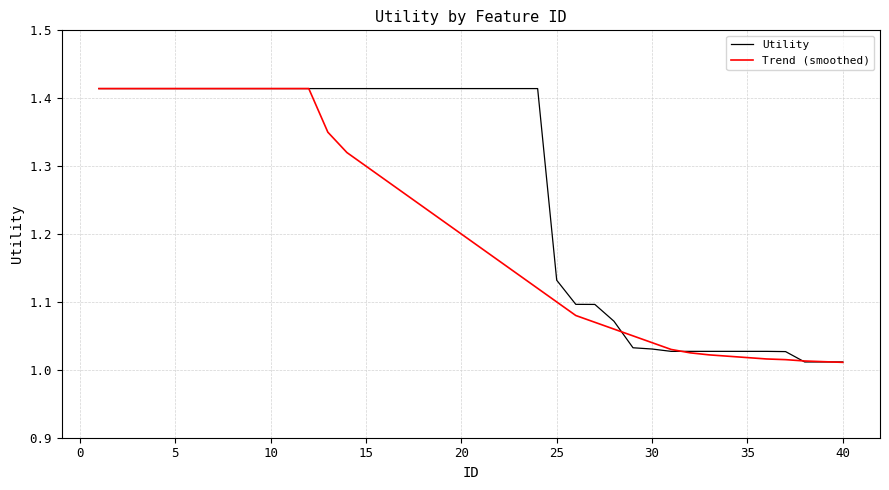

Which series has the largest total across all categories?

Utility